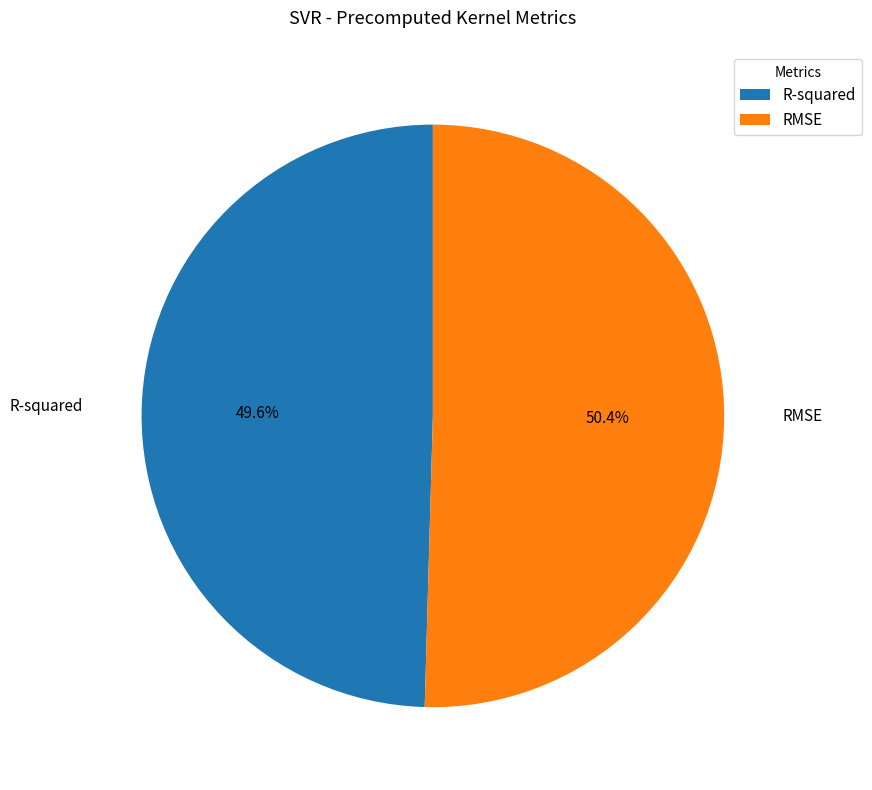

Is RMSE the majority of the pie?

Yes